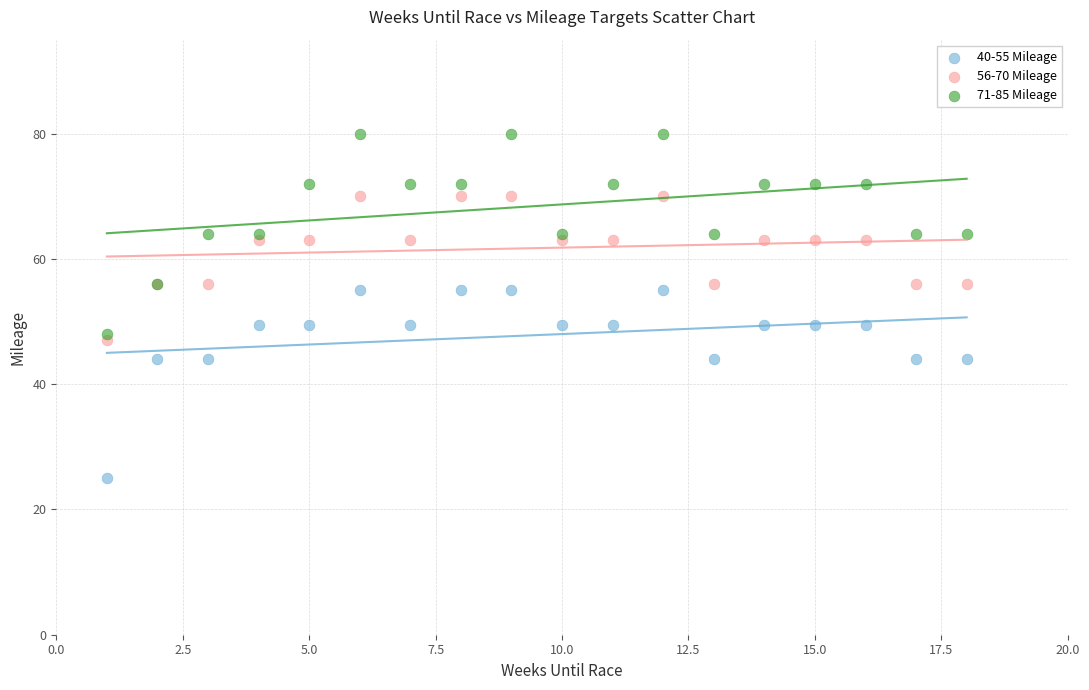

Which series reaches the minimum Y coordinate?

40-55 Mileage